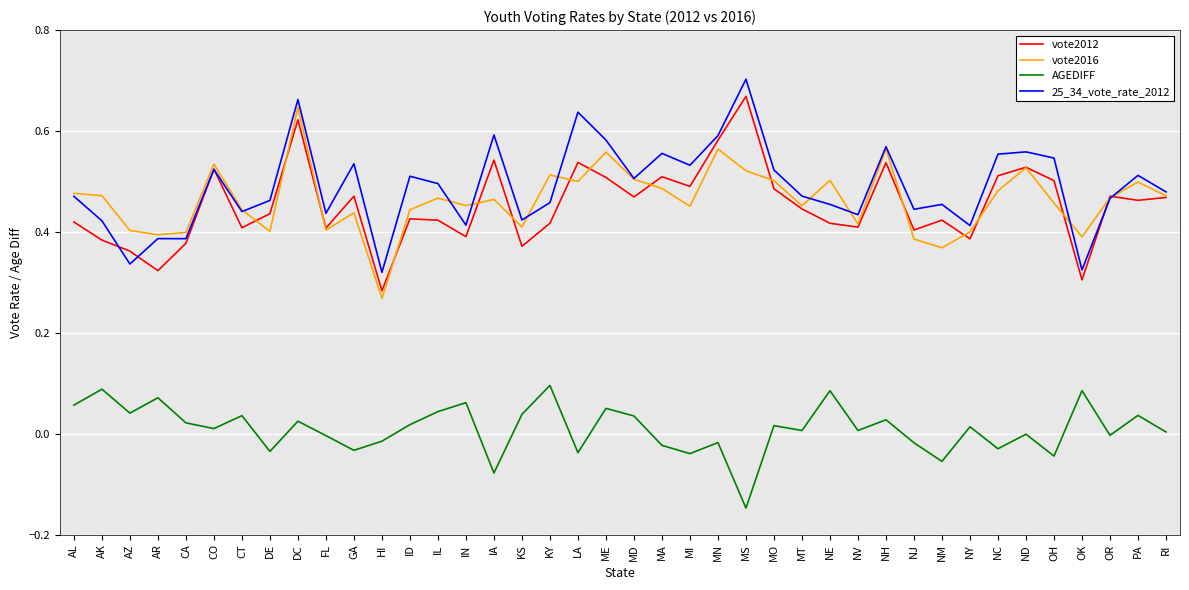

How many interior local peaks does the AGEDIFF series have?

15